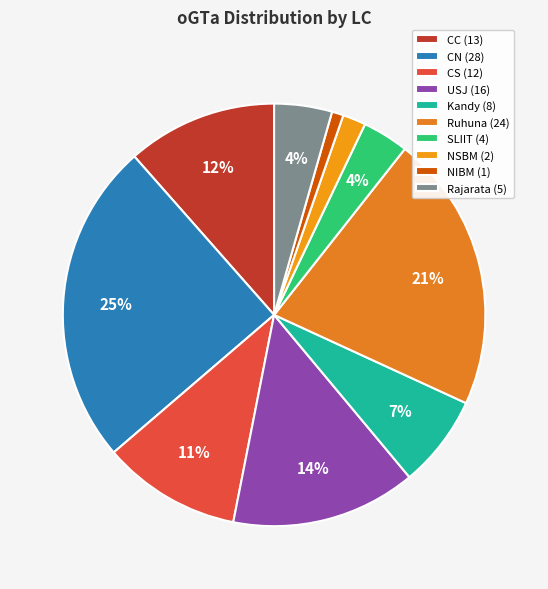

Is there a majority slice in this chart?

No